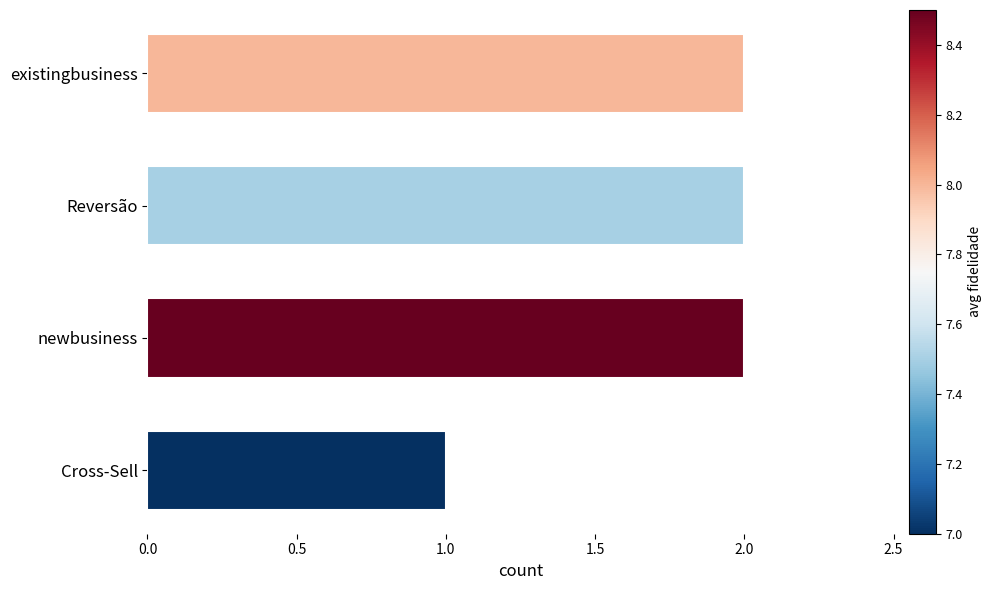

How many categories are shown in the chart?

4